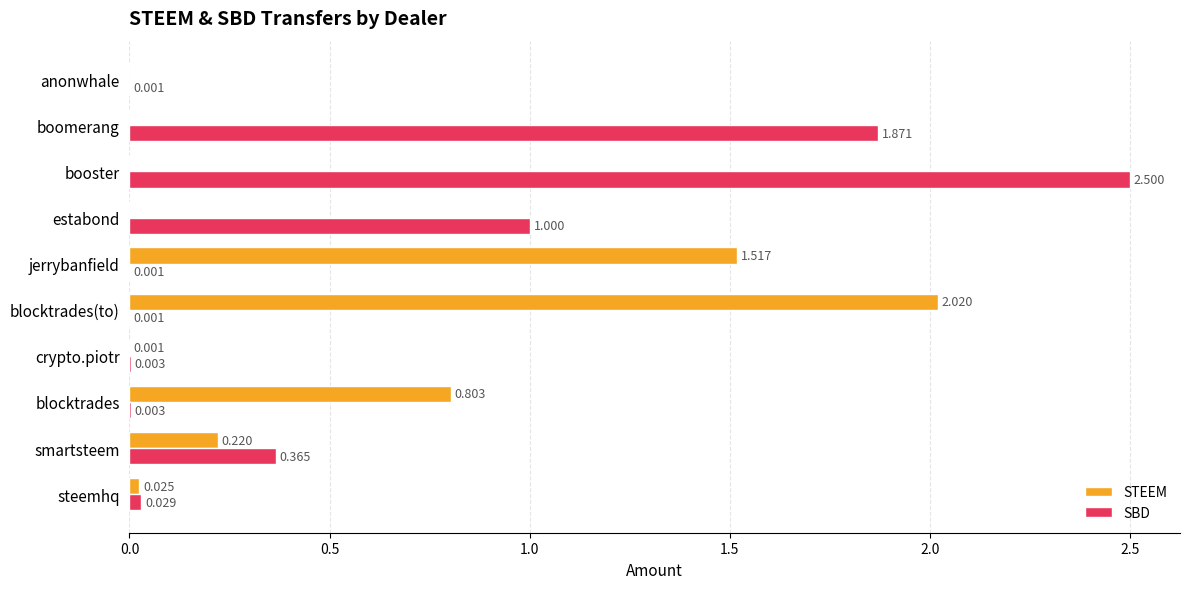

Which series changed the most between crypto.piotr and booster?

SBD